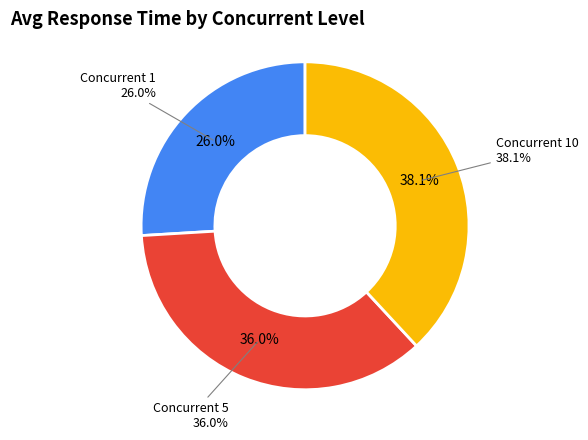

Which has a higher value, 10 or 5?

10